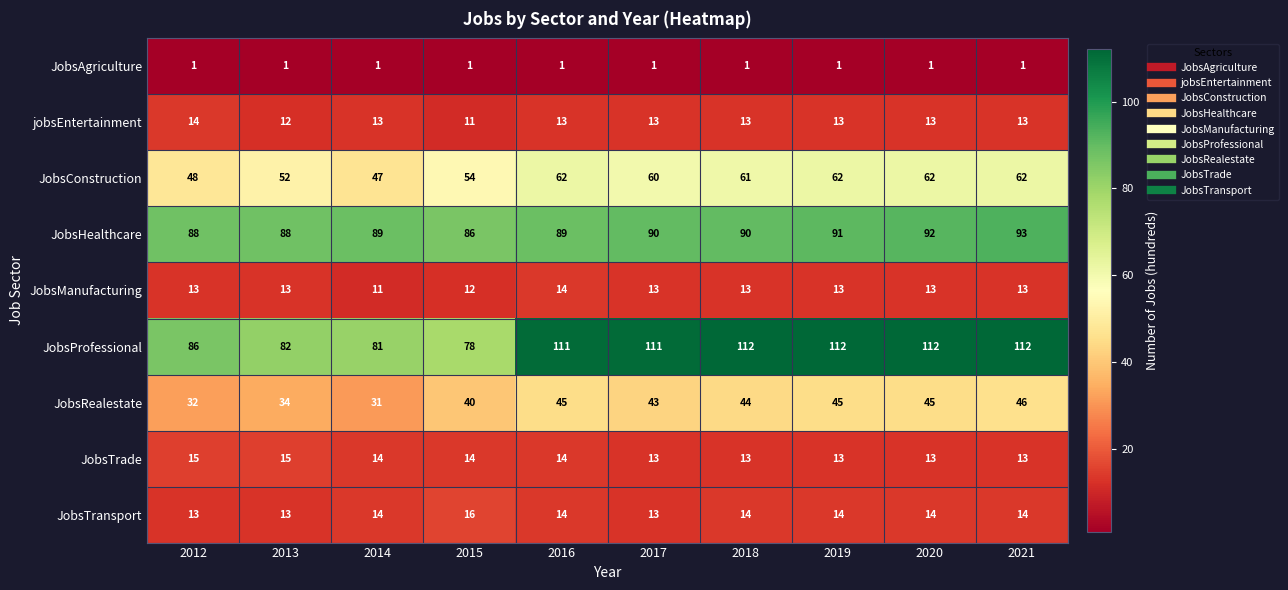

What is the sum of all JobsTransport values?

139